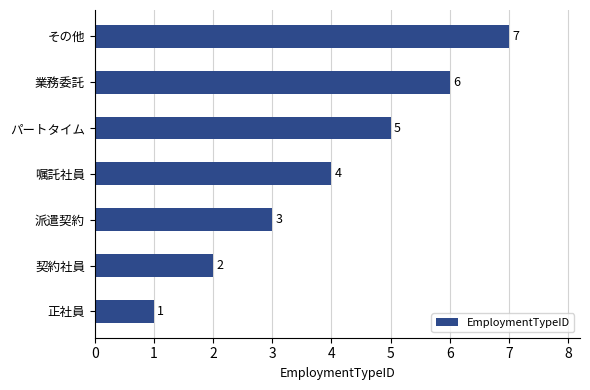

At which label is the value closest to 4?

嘱託社員